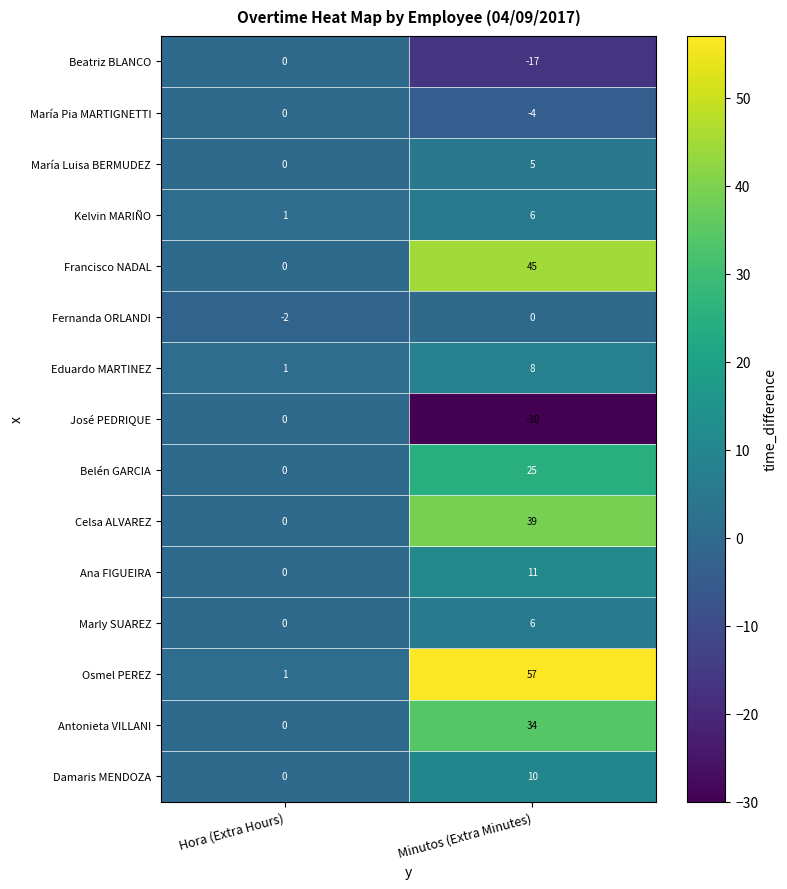

Which category has the lowest value across all series?

Minutos (Extra Minutes)